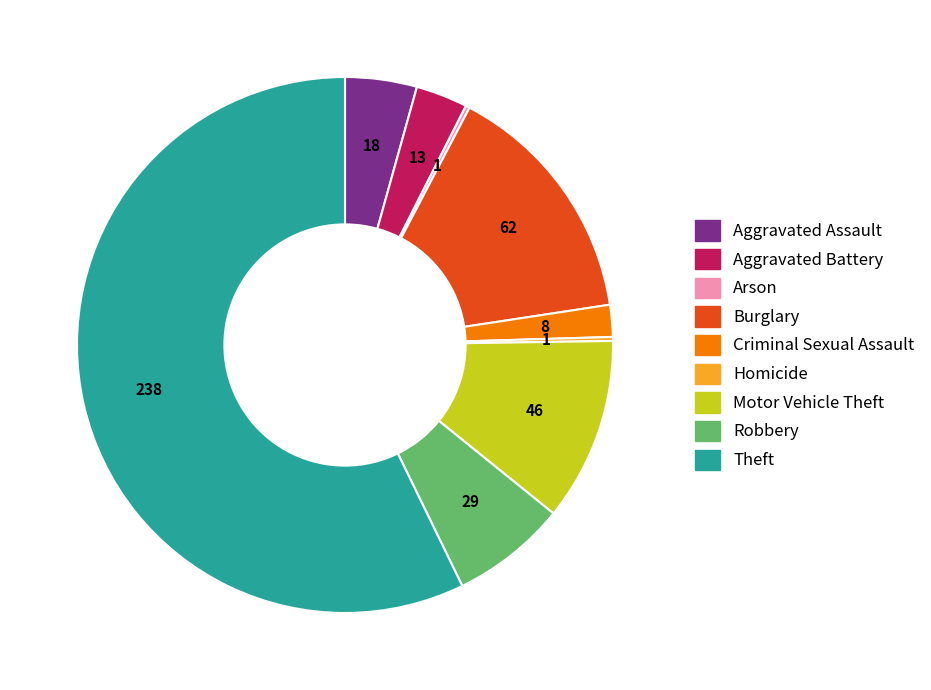

True or false: Aggravated Battery accounts for 3% of the total.

True